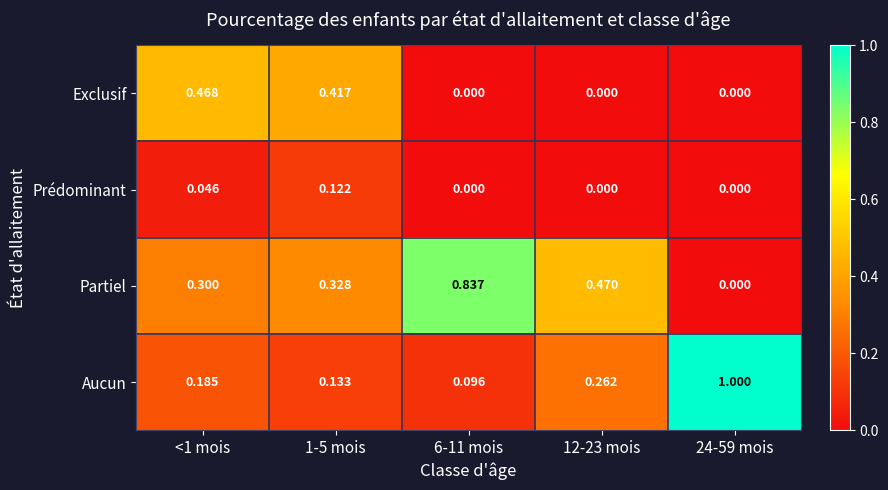

Rank the series by their maximum value, from lowest to highest.

Prédominant, Exclusif, Partiel, Aucun